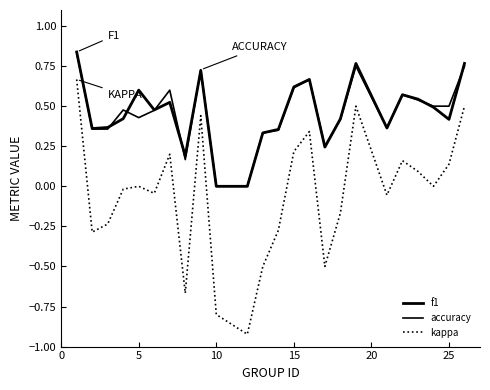

True or false: kappa and f1 cross at least once.

False